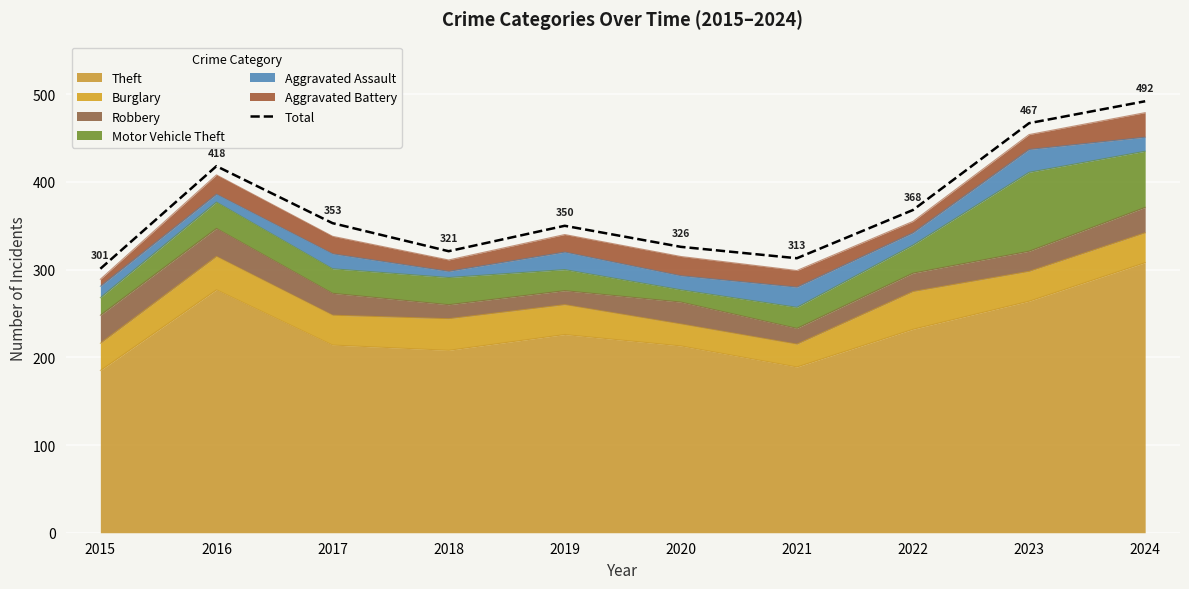

The value at 2019 is 350. True or false?

True